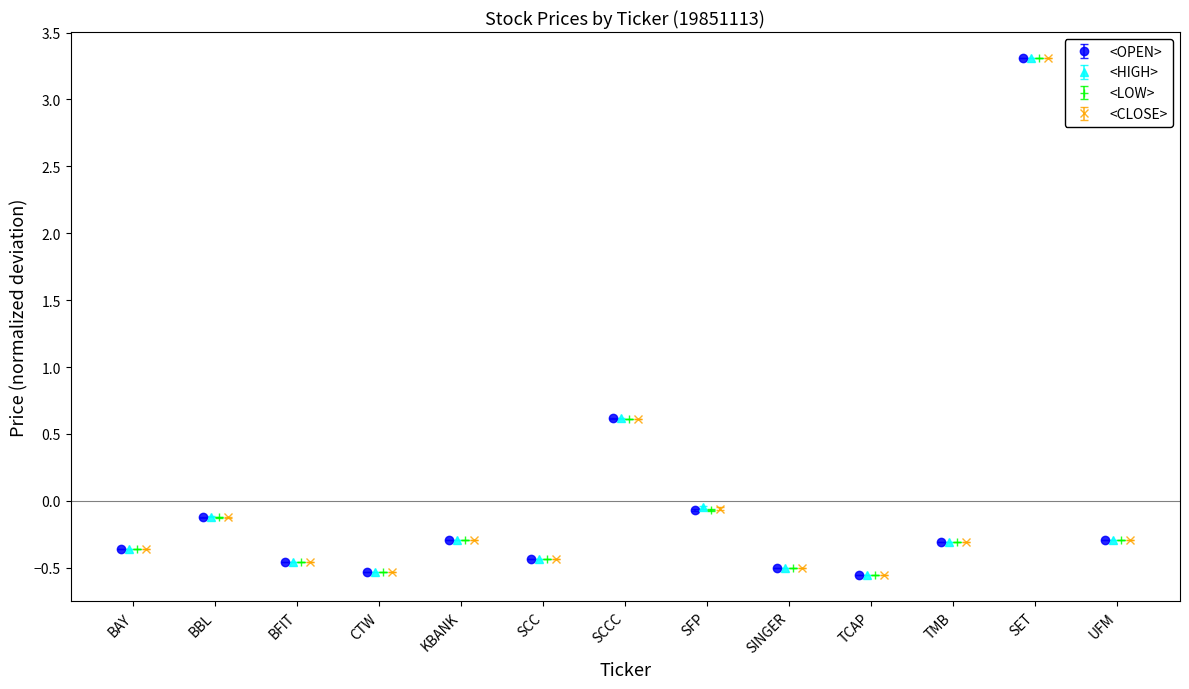

In <LOW>, how many points are lower than both neighbors (excluding endpoints)?

3